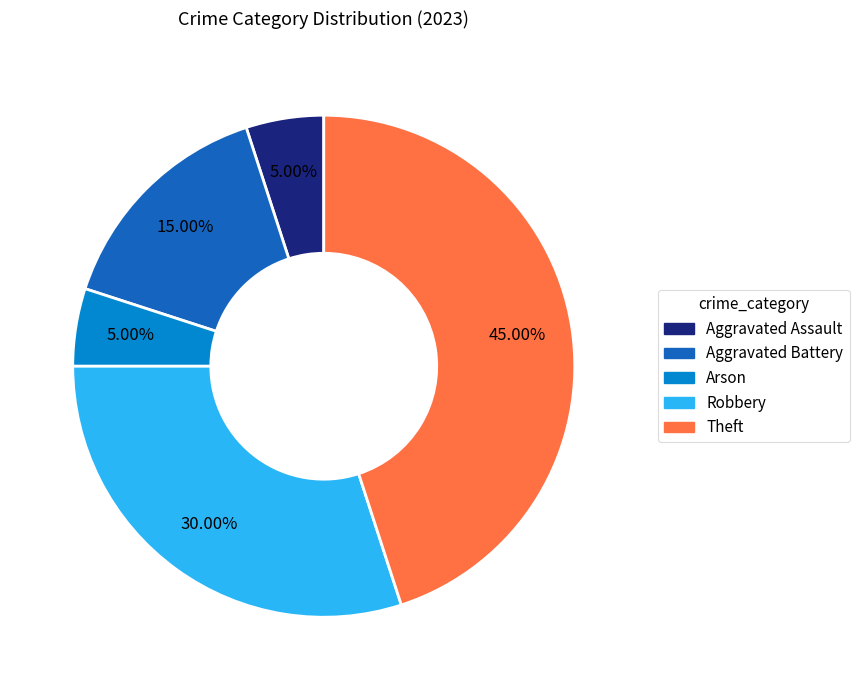

What is the ratio of the value at Theft to the value at Robbery?

1.5